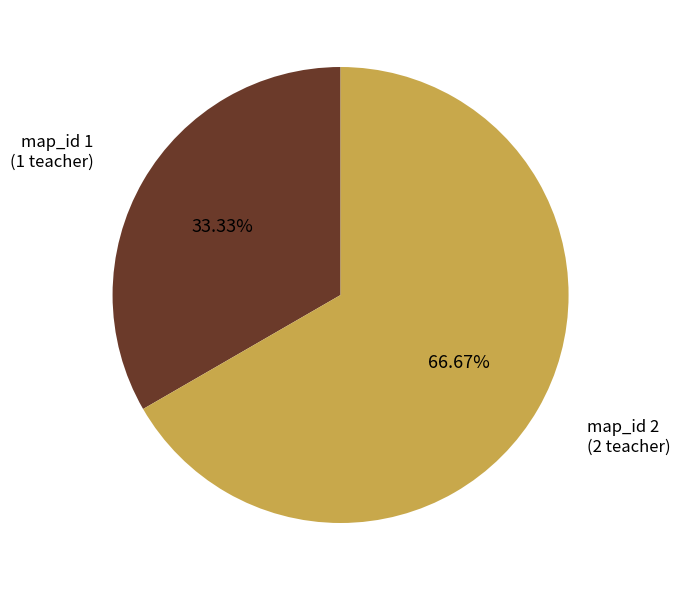

Which category has the biggest portion of the pie?

map_id 2